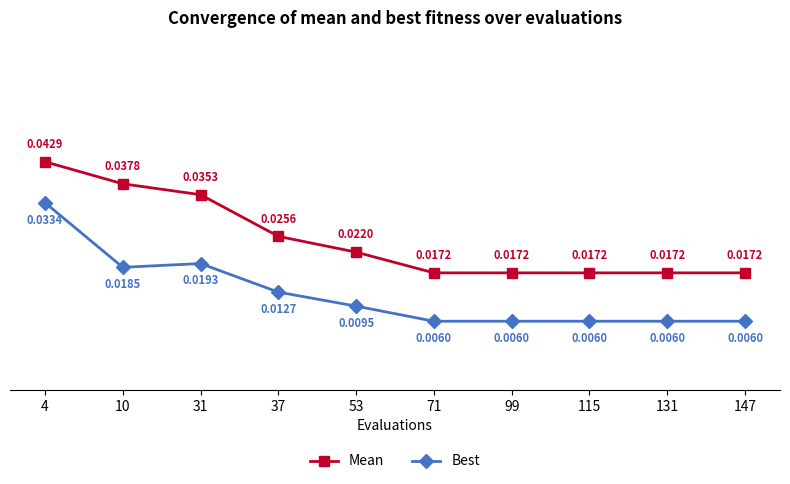

What are all the series names shown in the legend?

Mean, Best